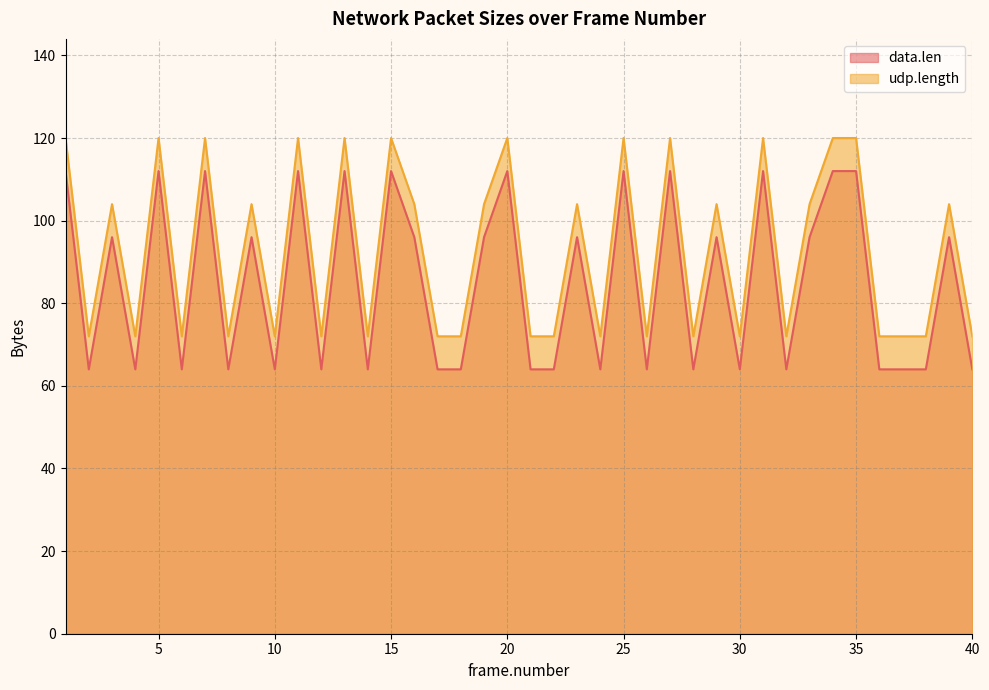

At 38, list the series in order from smallest to largest.

data.len, udp.length